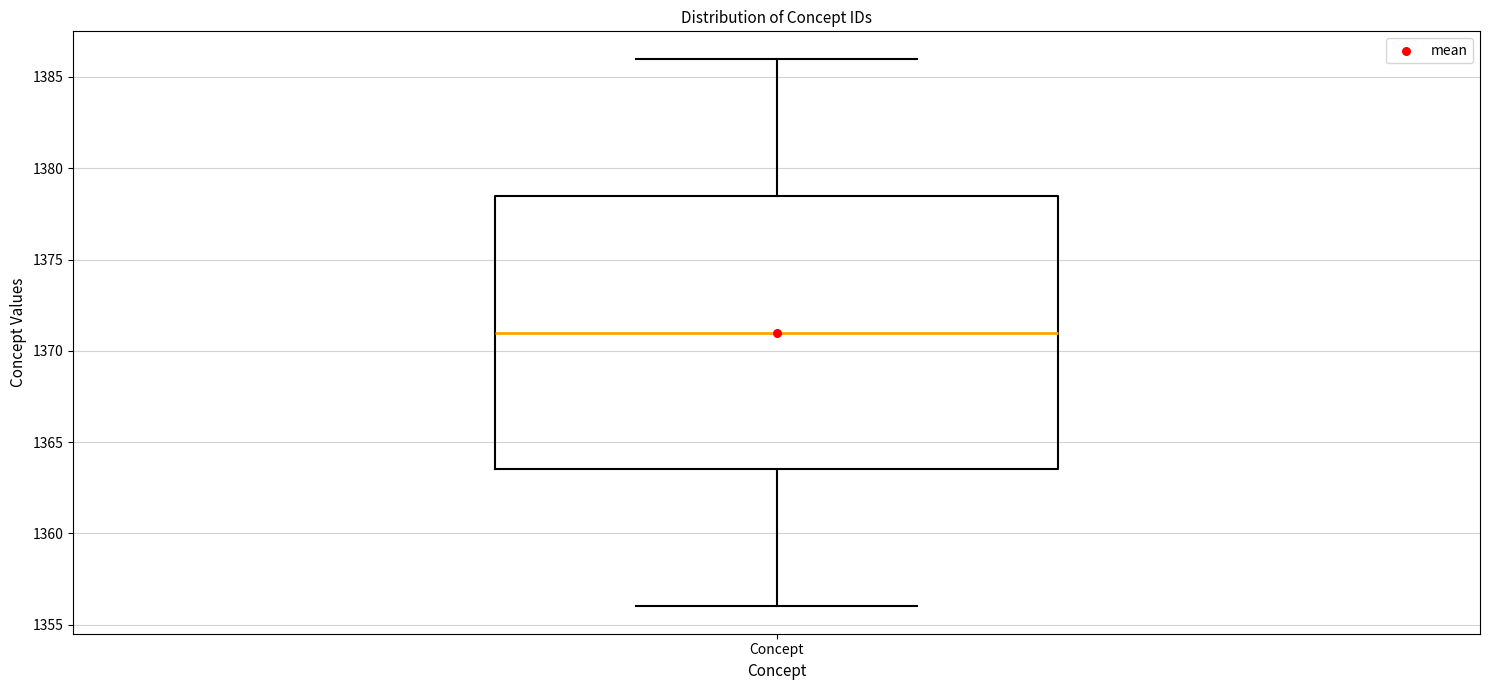

Where is the upper edge of the box for Concept on the y-axis? The values are not printed on the chart, so give them approximately, as read against the axis.

1378.5